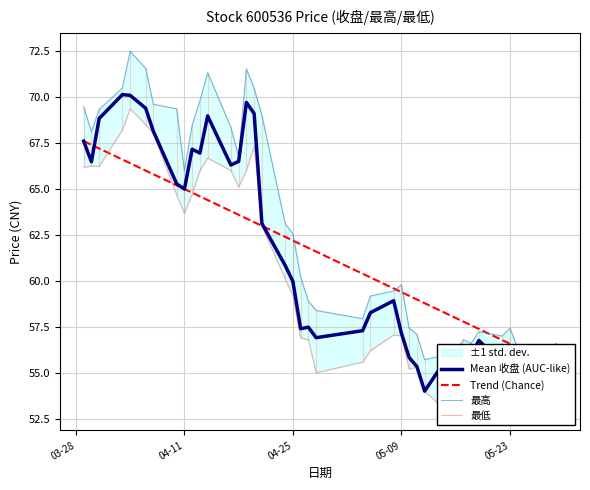

What is the lowest value of the Mean 收盘 (AUC-like) series?

54.0